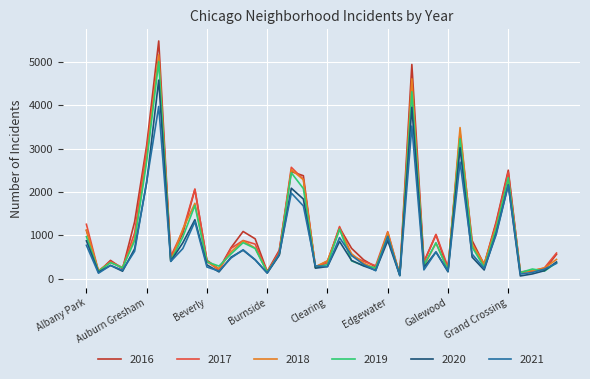

Is this an area chart (filled region under the line)?

No